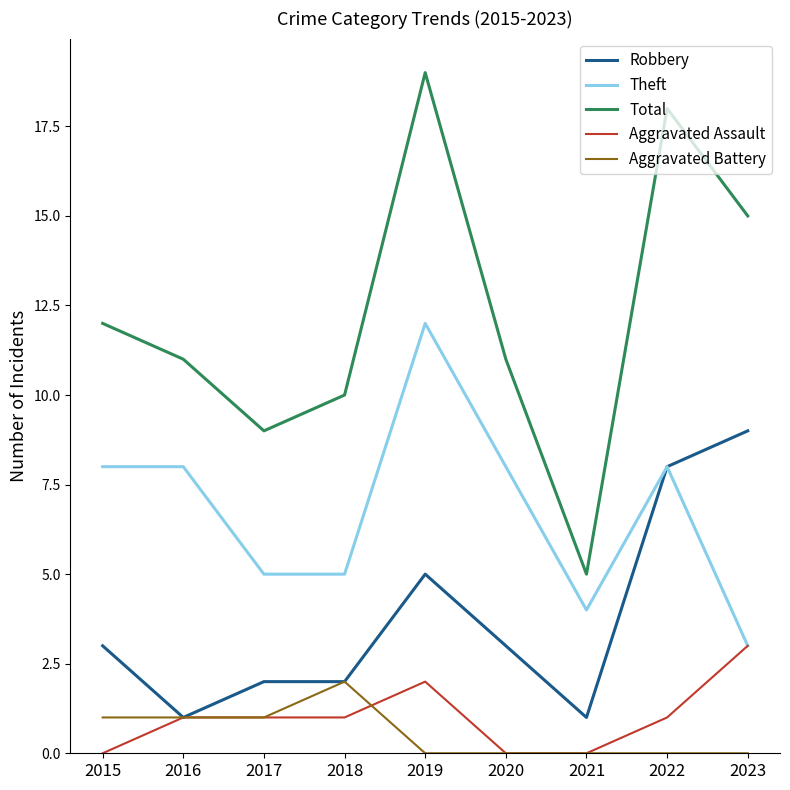

Which series has the widest spread of values?

Total